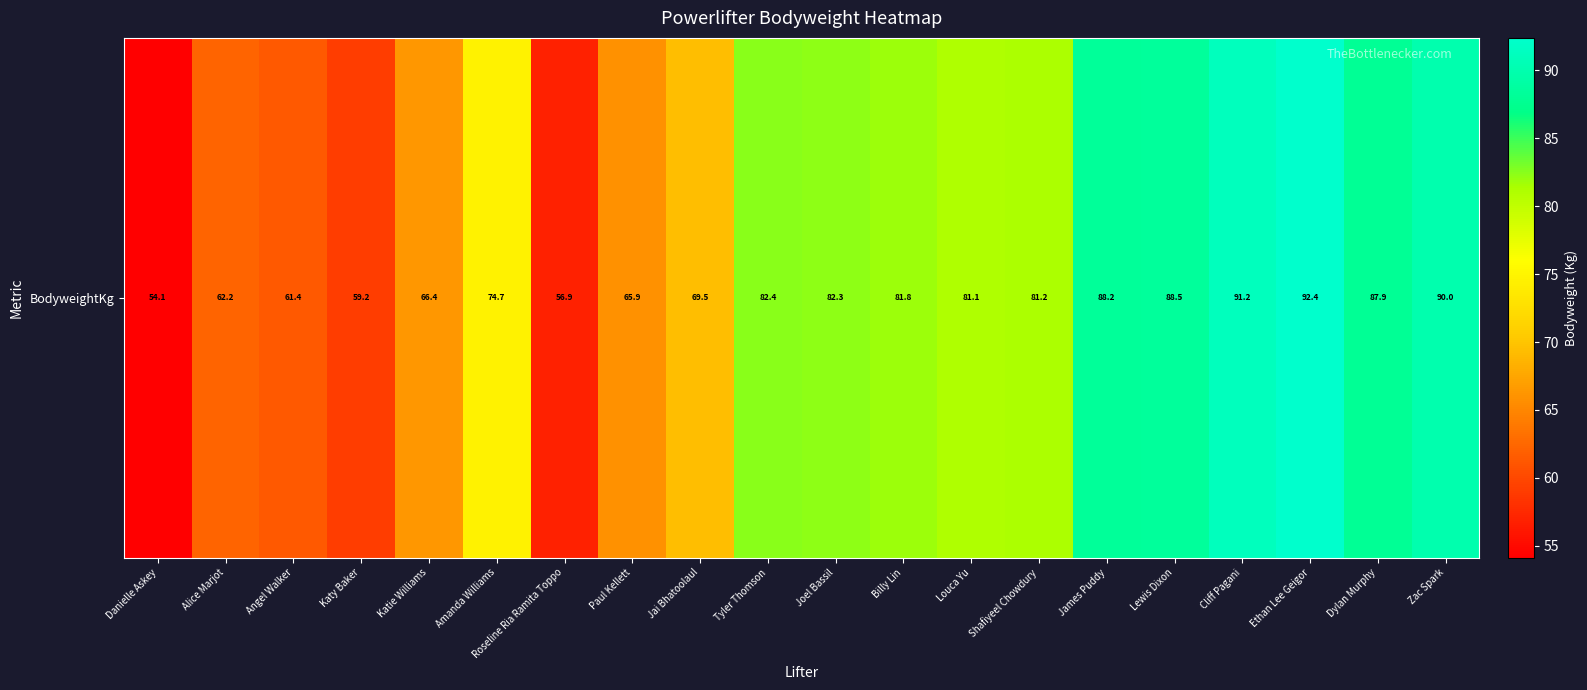

The value at Jai Bhatoolaul is 99.7. True or false?

False